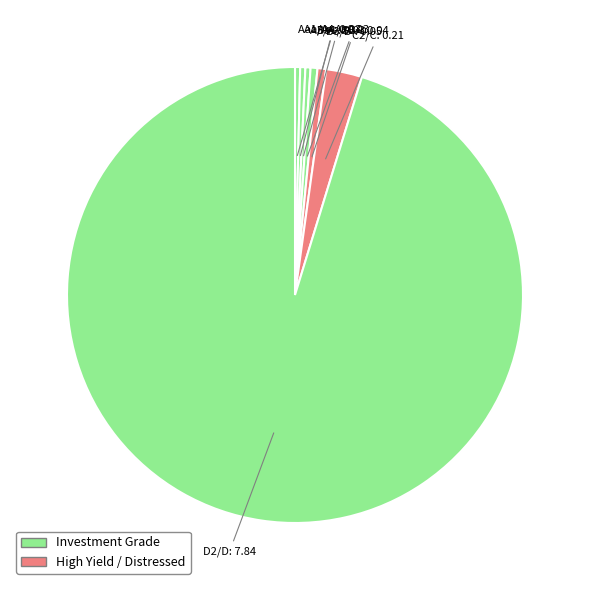

How many slices are in this pie chart?

7